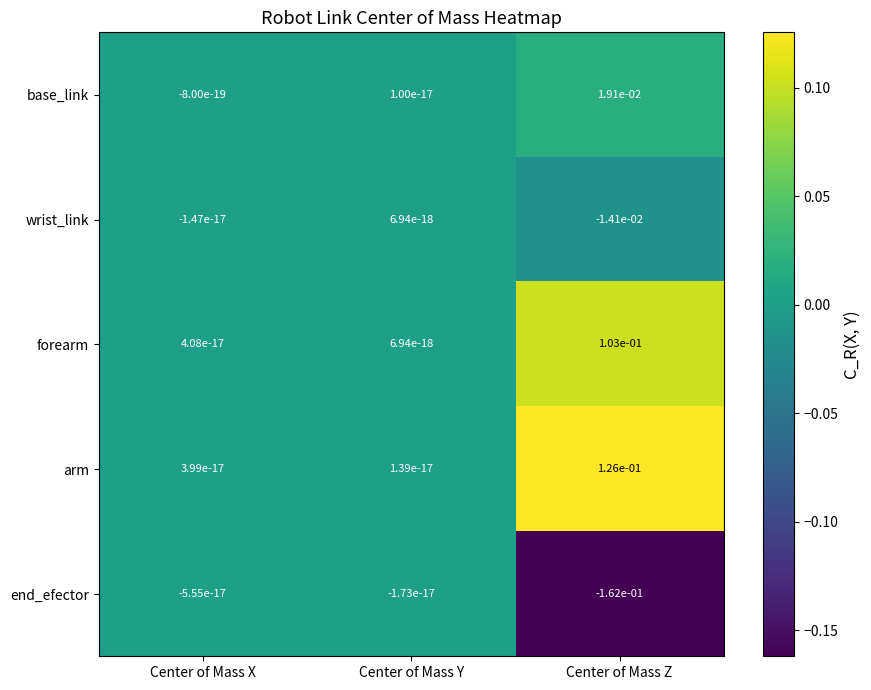

Which category has the highest value across all series?

Center of Mass Z